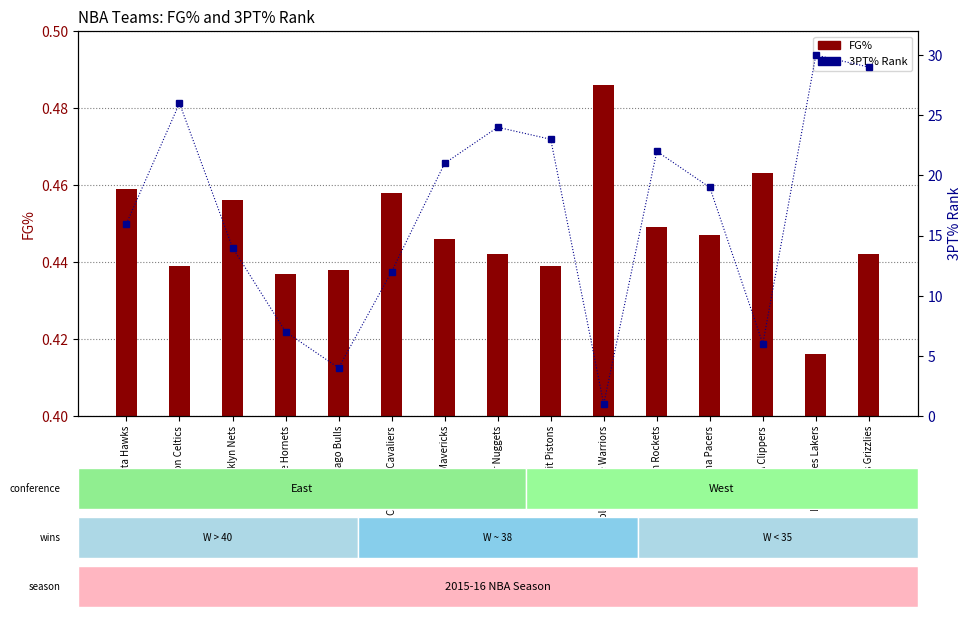

What is the smallest value displayed?

0.4